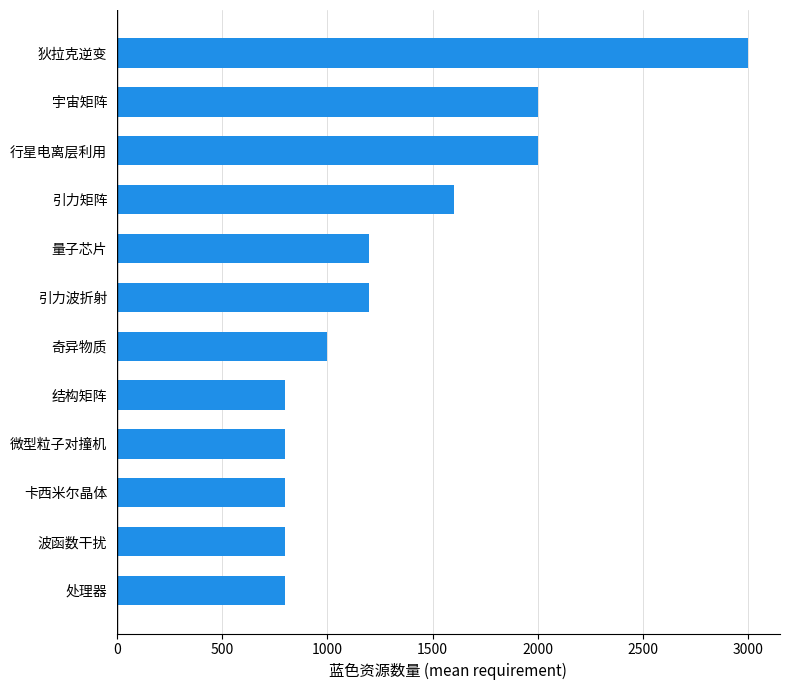

Is it true that the value at 奇异物质 is 1000?

True